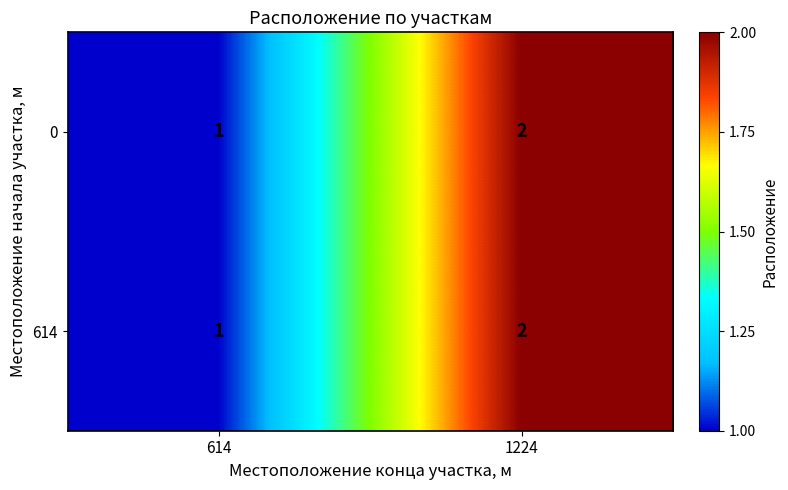

What is the sum of all 614 values?

3